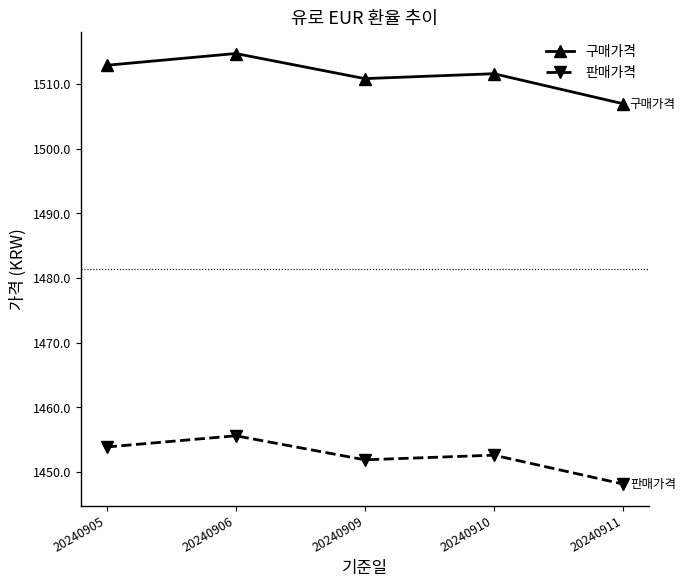

How many lines are shown in the chart?

2